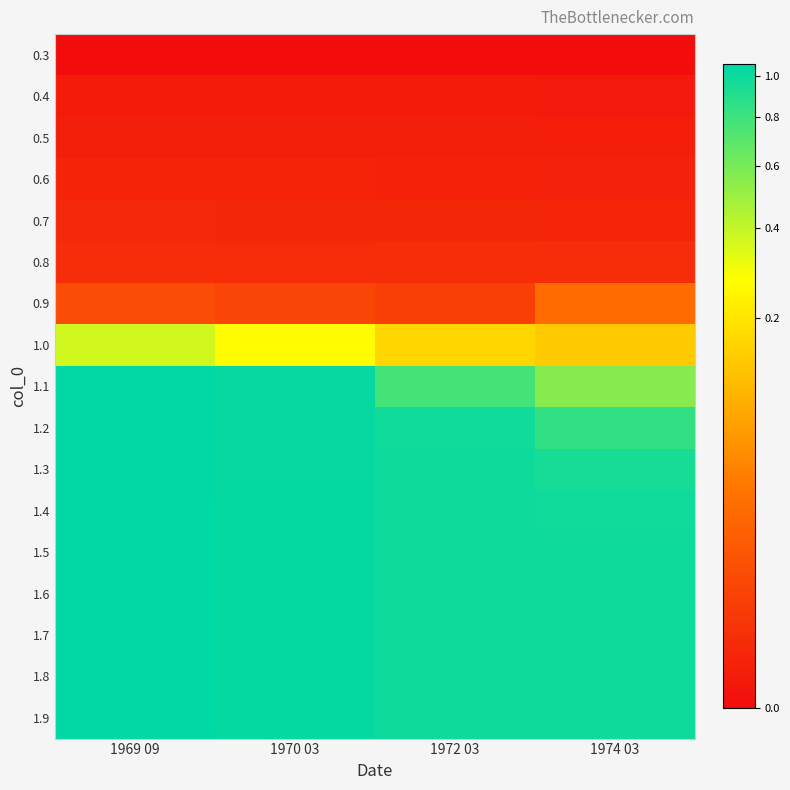

What is the greatest value displayed?

1.1